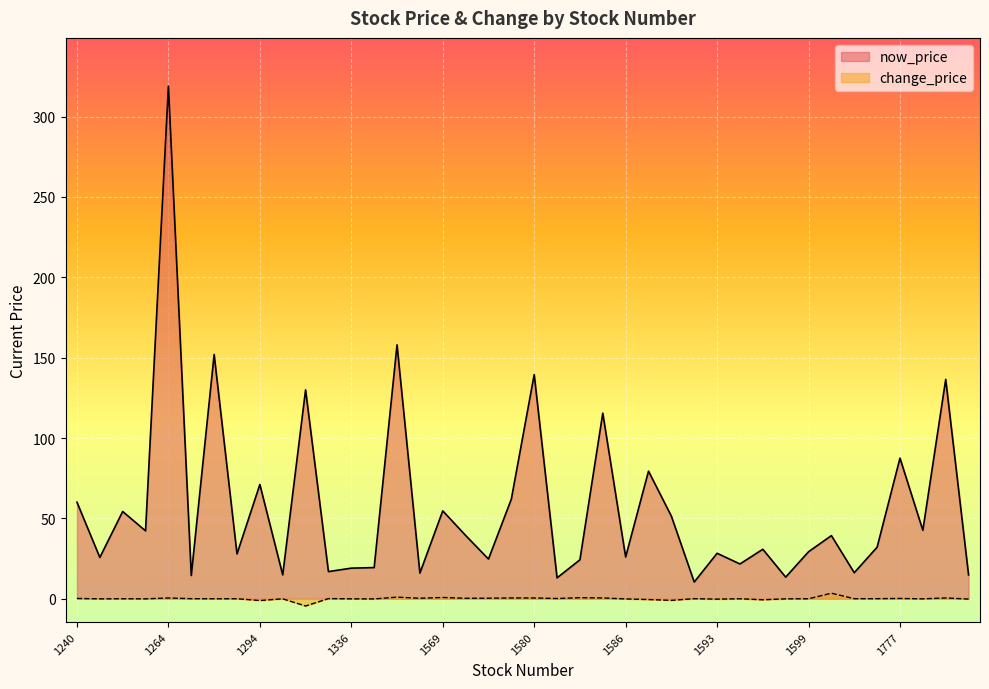

What is the total value across all series at 1229?

42.6